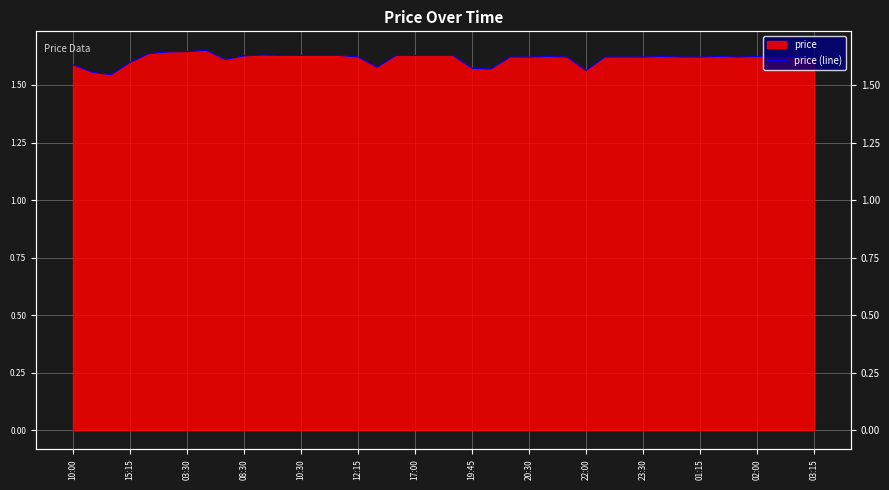

What is the value of the 13th point from the left?

1.6